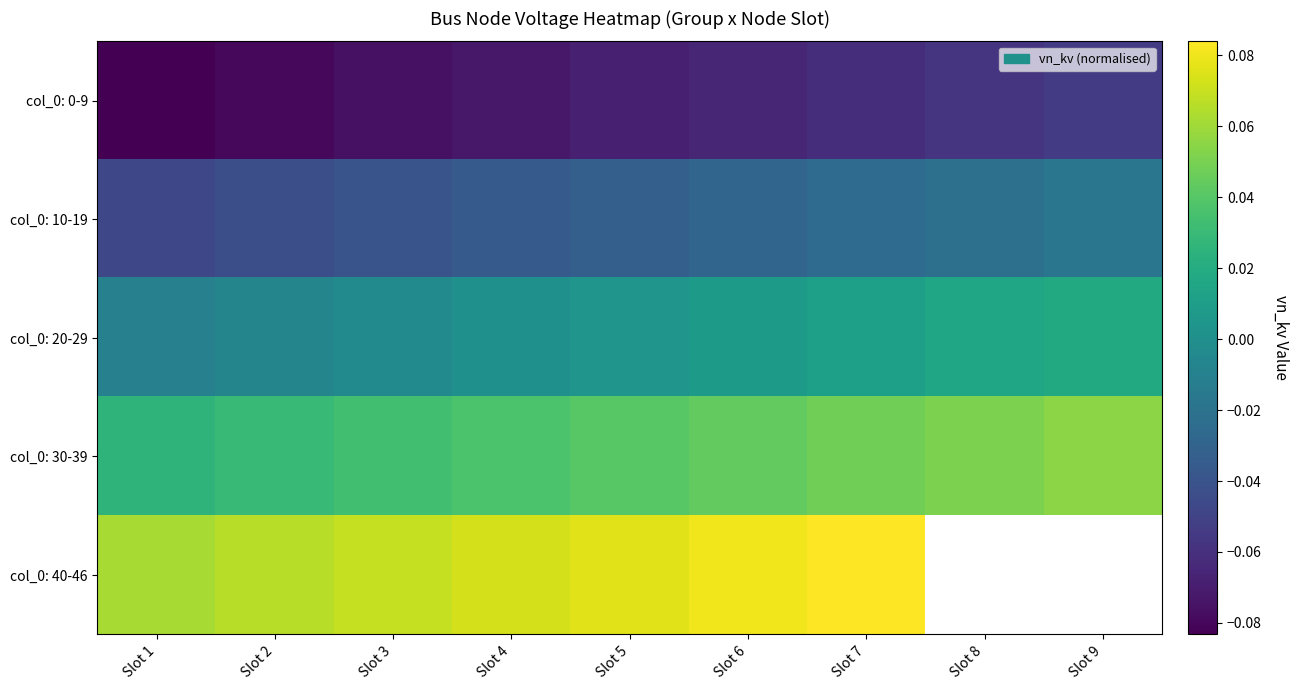

At which category is the sum across all series the highest?

Slot 7